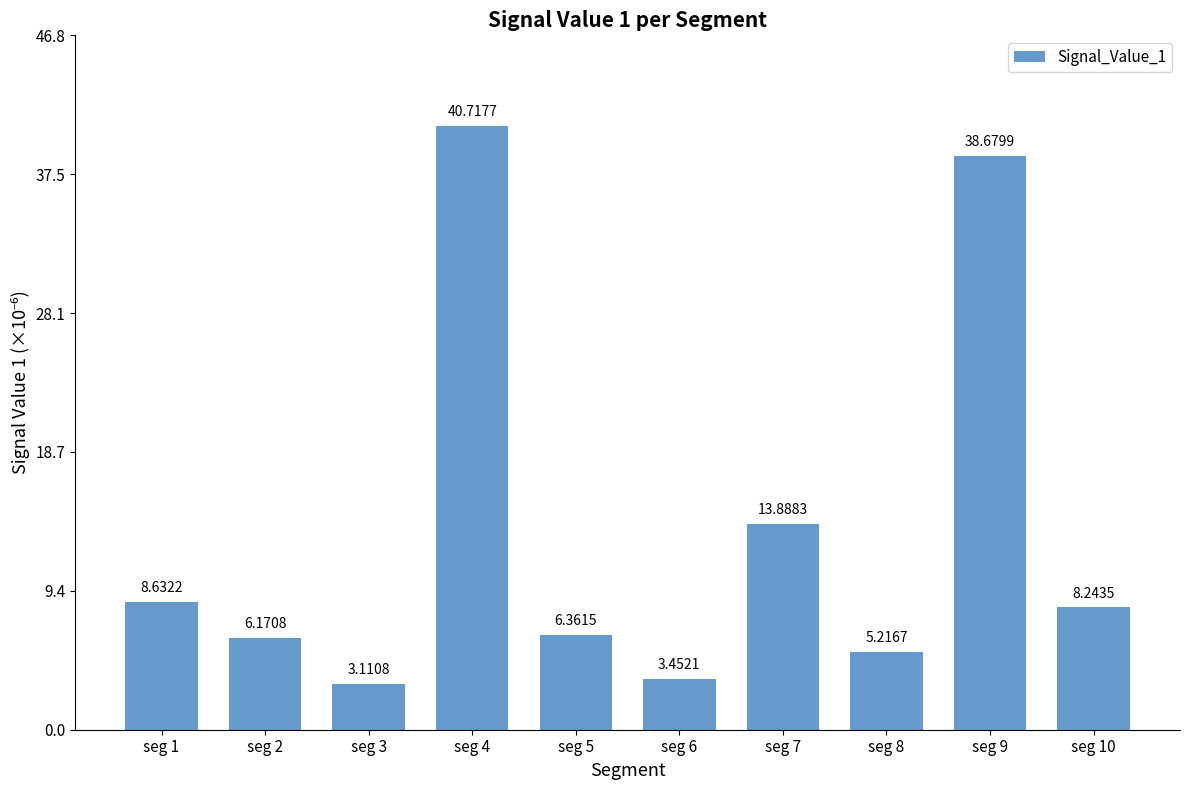

List the labels in order of value, largest first.

seg 4, seg 9, seg 7, seg 1, seg 10, seg 5, seg 2, seg 8, seg 6, seg 3